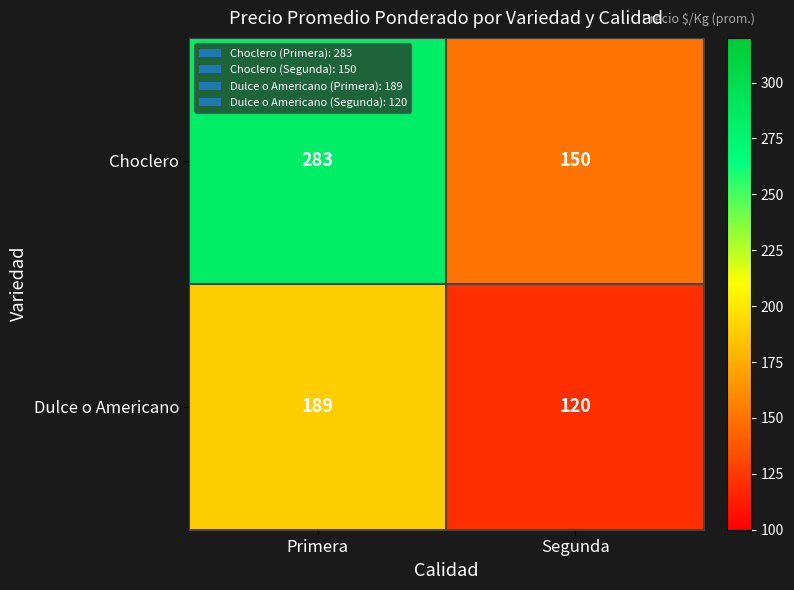

At which label is Dulce o Americano closest to 154?

Segunda